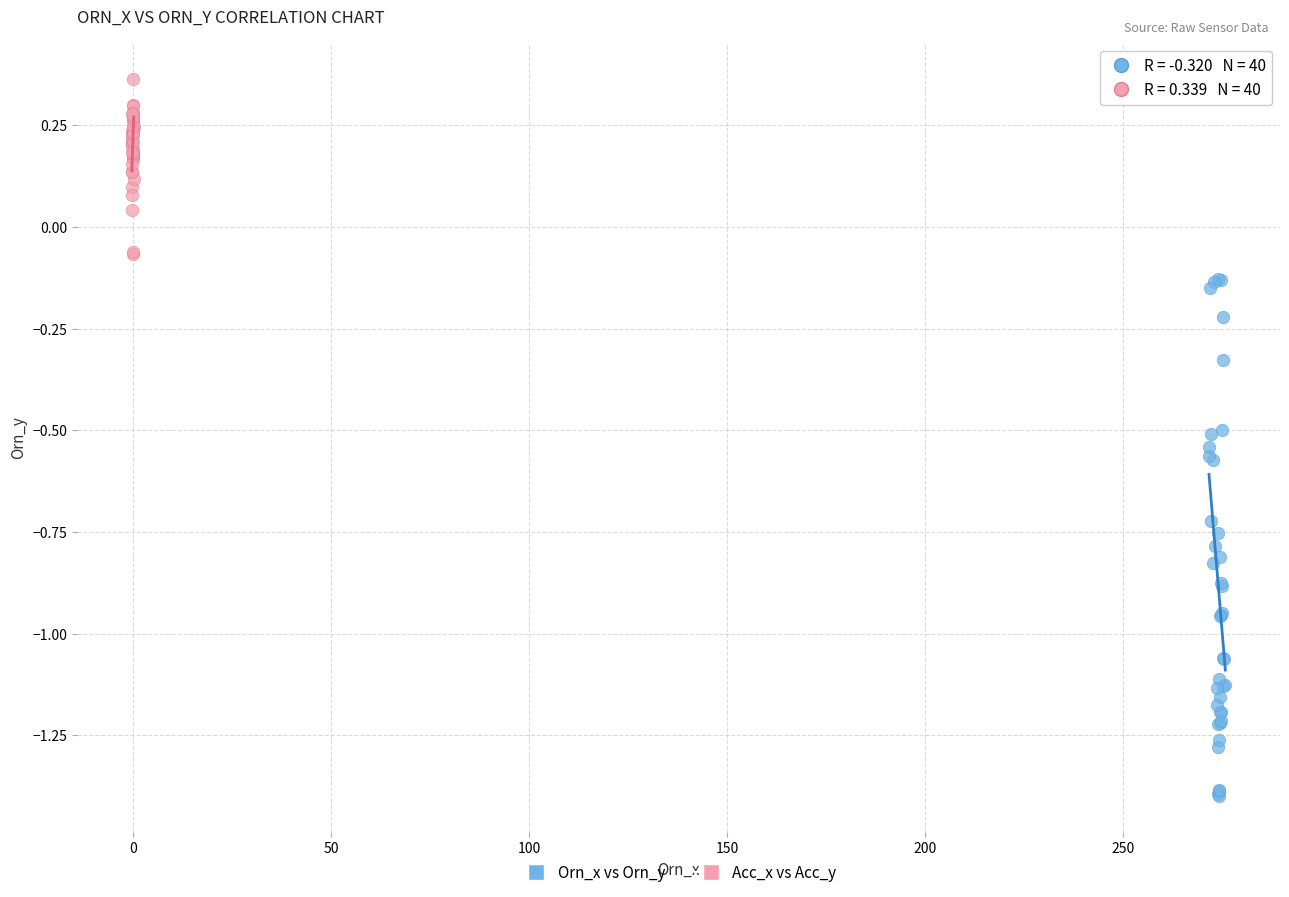

Which series has the widest spread of Y values?

Orn_x vs Orn_y